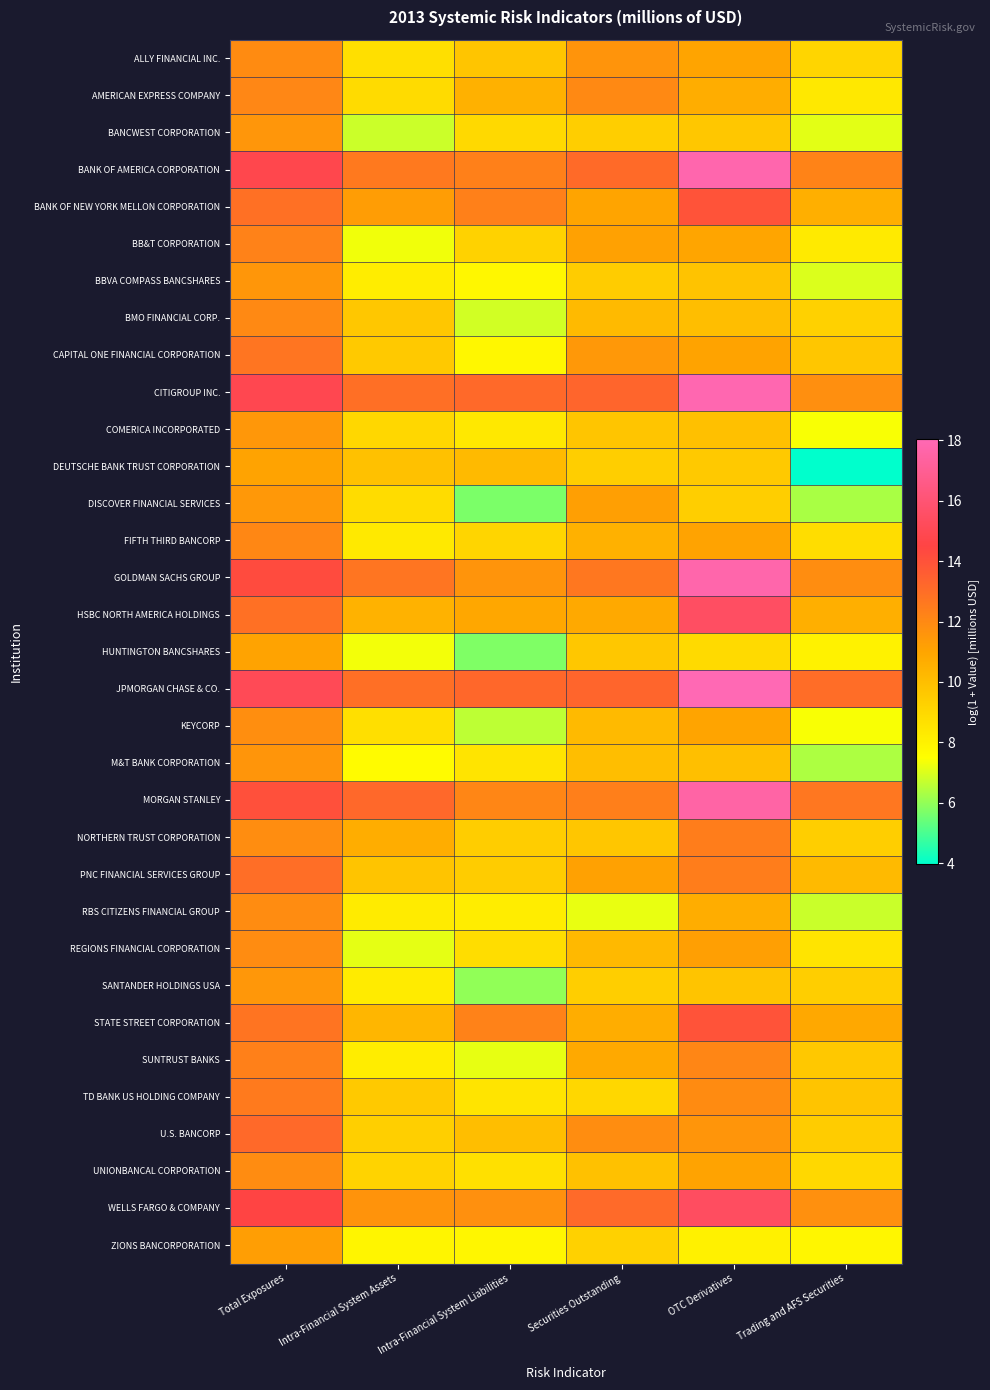

At how many categories does at least one series exceed 12?

6